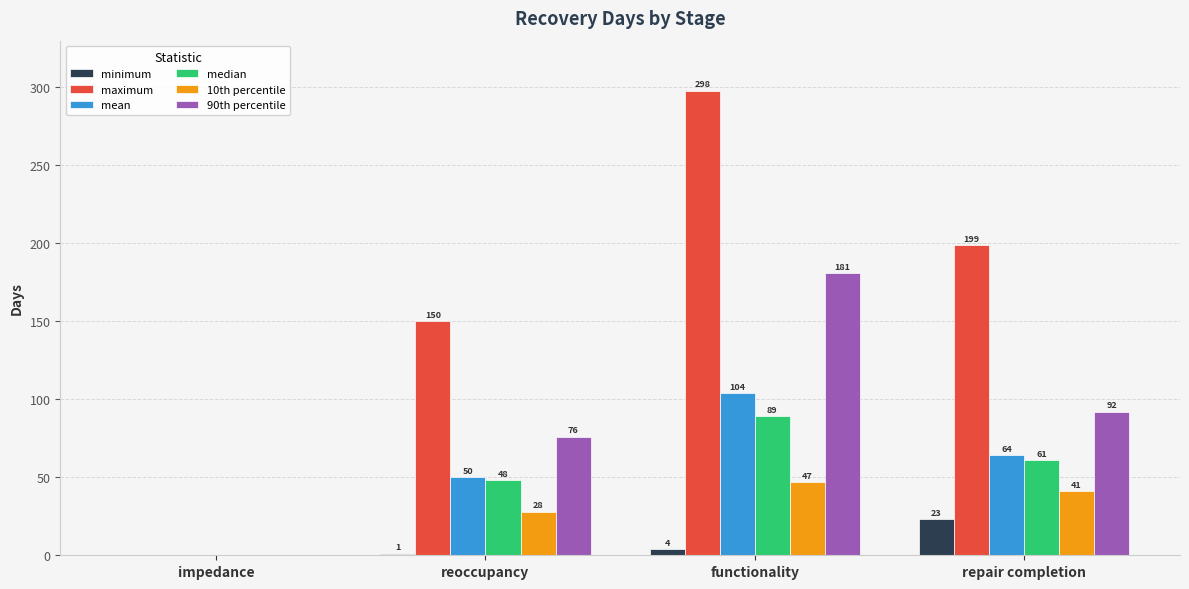

Is it true that 90th percentile equals 101 at impedance?

False